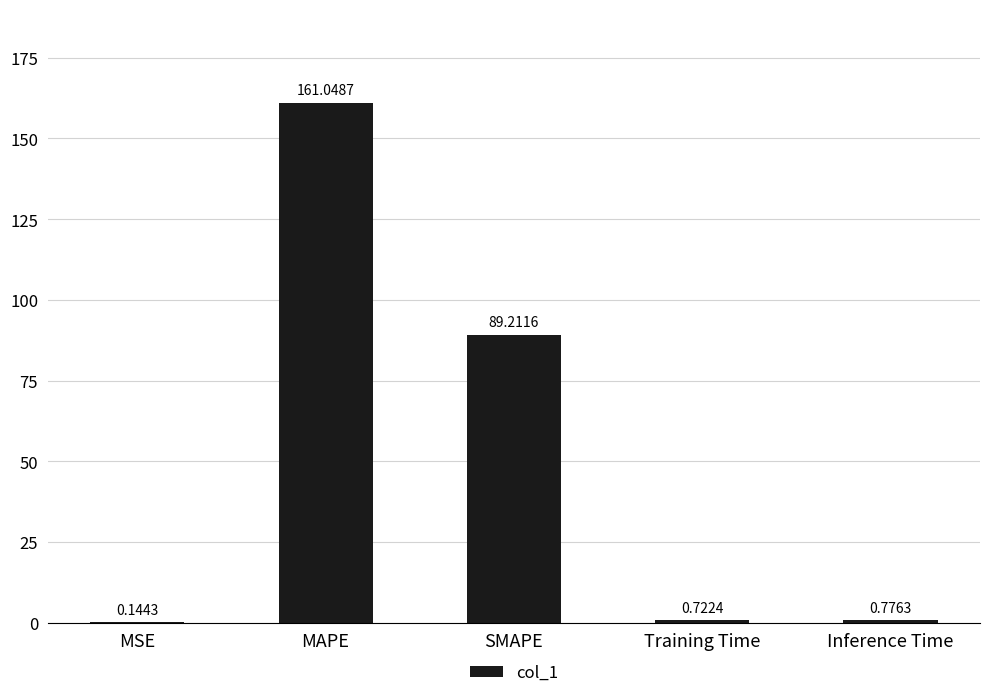

Which has a higher value, SMAPE or Training Time?

SMAPE